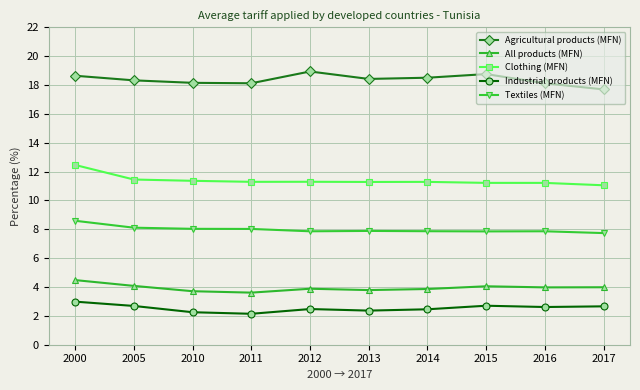

At which category is the sum across all series the highest?

2000